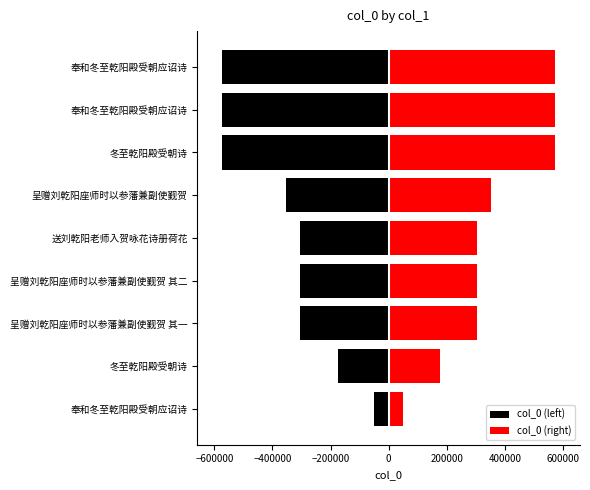

What is the maximum value shown in the chart?

572808.5